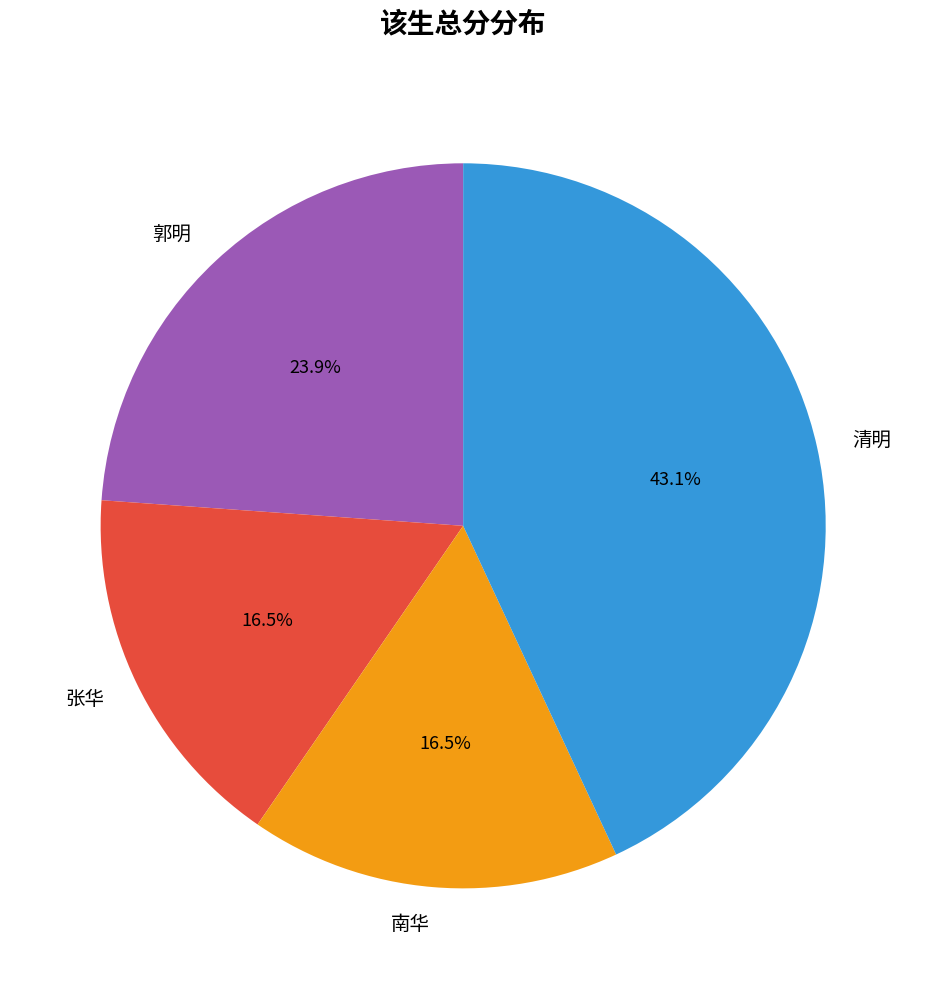

Between 南华 and 郭明, which is larger?

郭明